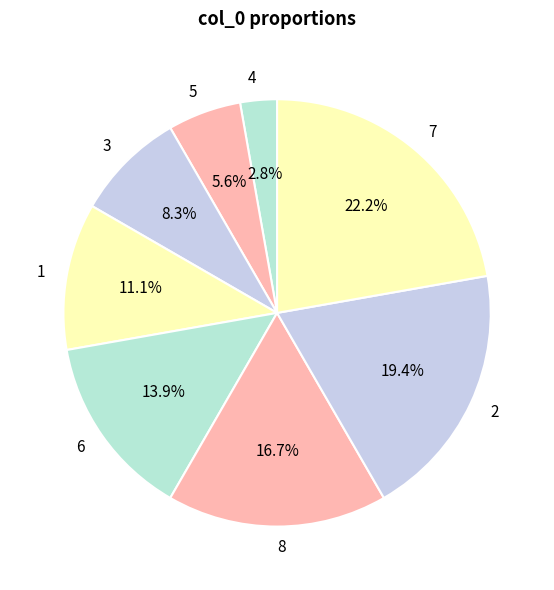

What percentage do 7 and 8 together represent?

38.9%